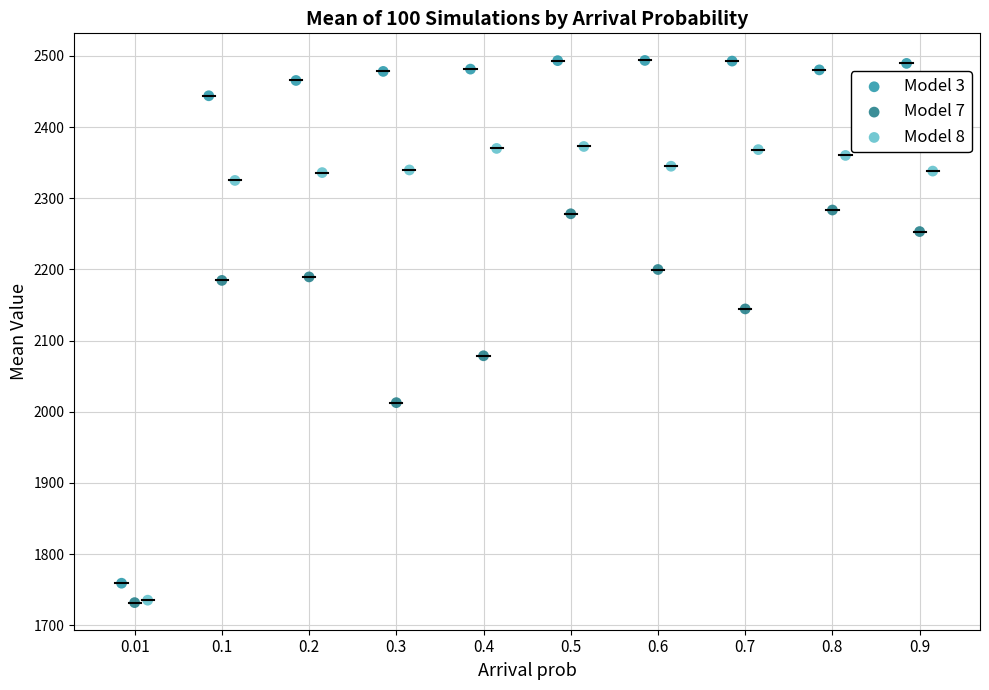

Which series has the largest Y range (max minus min)?

Model 3